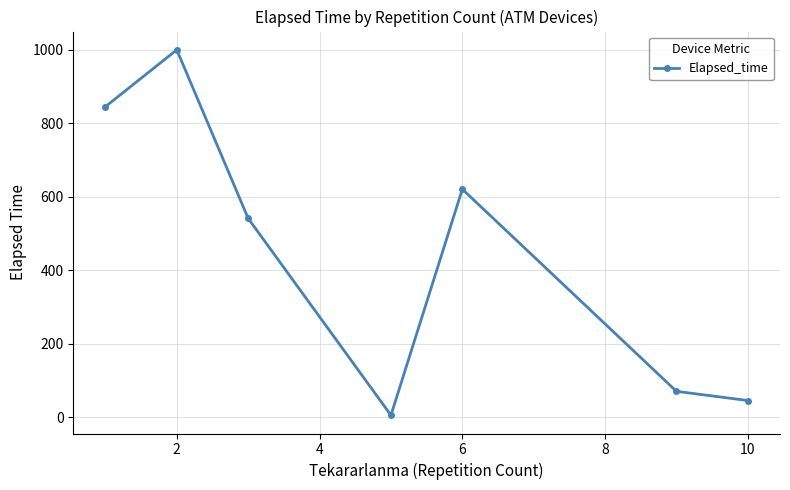

What is the greatest value displayed?

999.2